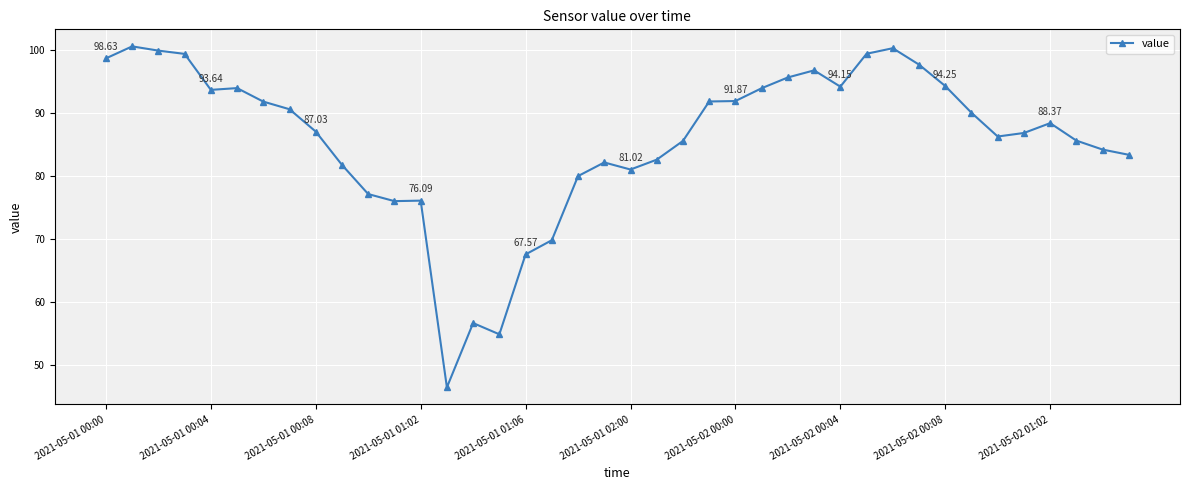

What is the average value?

85.8